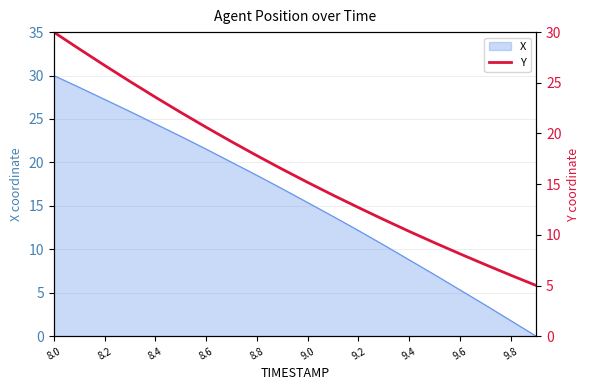

How many data points are above 16?

10